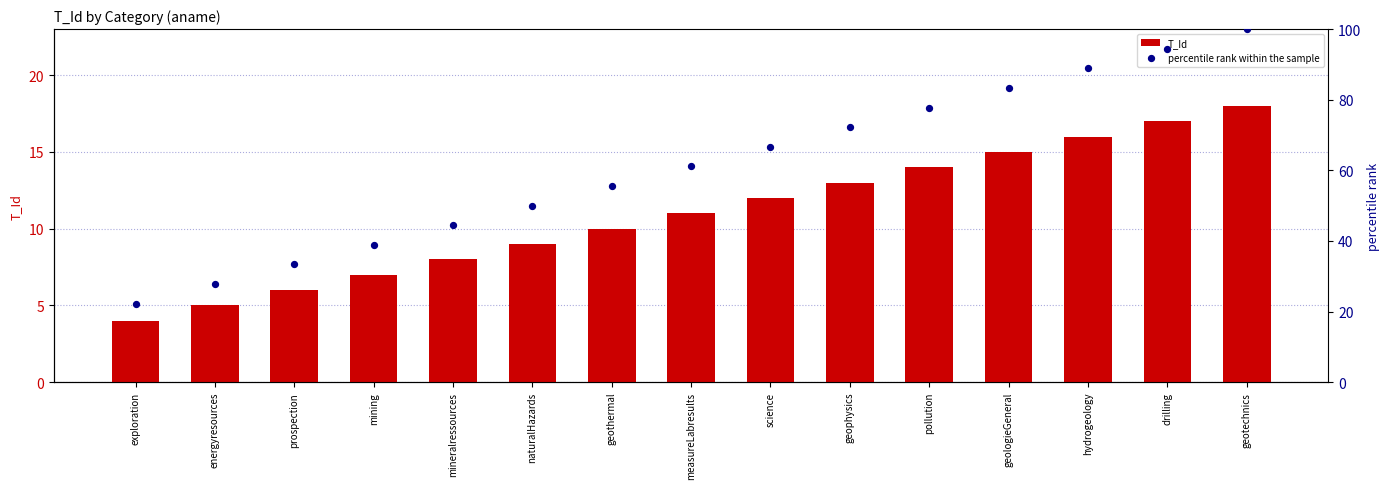

Which series has the widest spread of Y values?

percentile rank within the sample